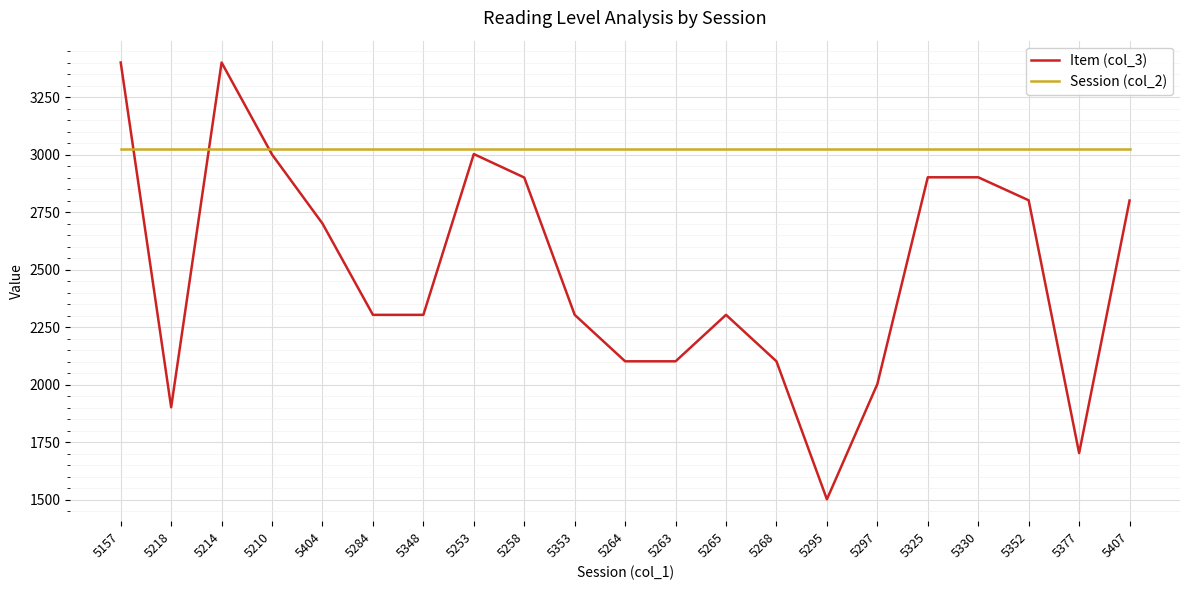

How many values in the Item (col_3) series are below 2304?

7